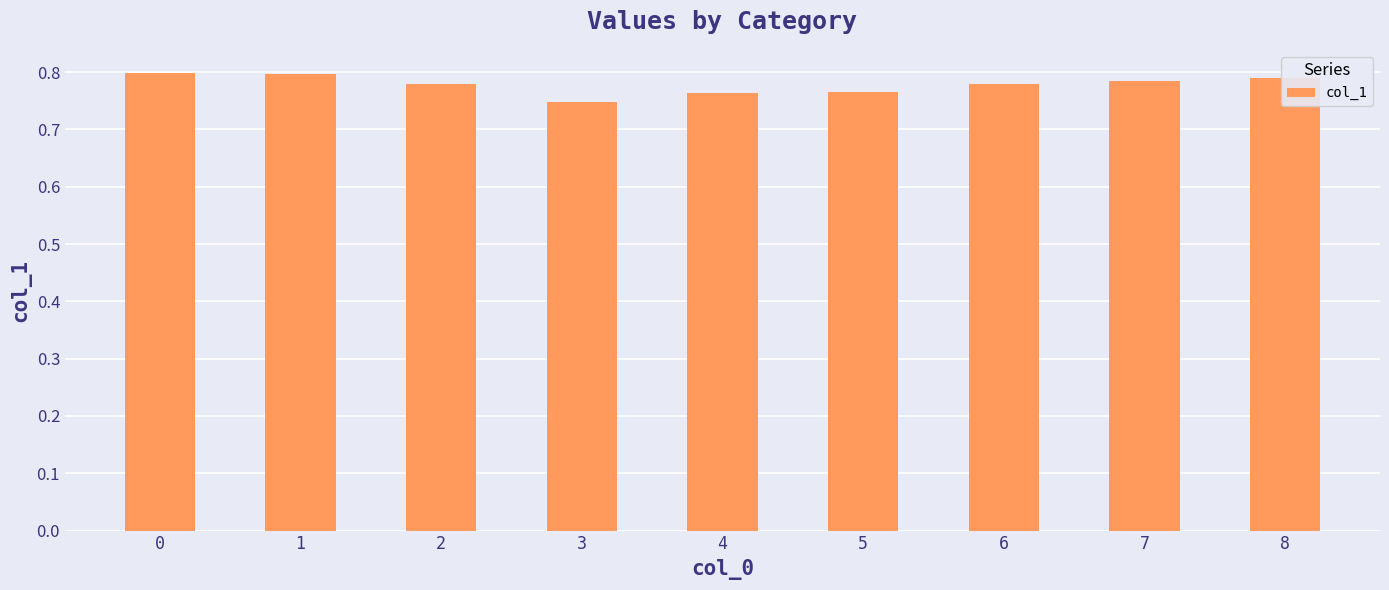

Count the number of categories in the chart.

9